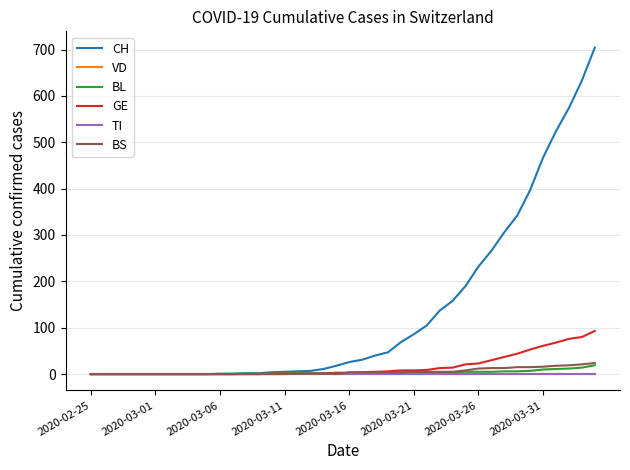

Does the chart display data point markers on the line(s)?

No